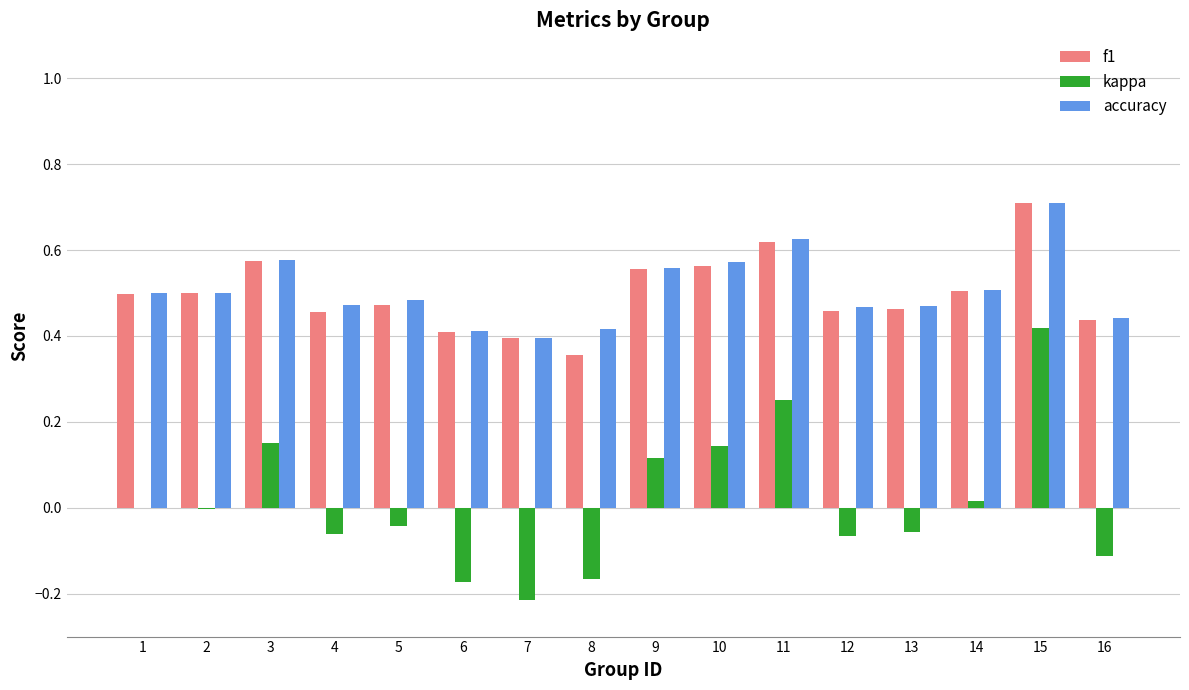

What is the sum of the accuracy values at 11 and 4?

1.1